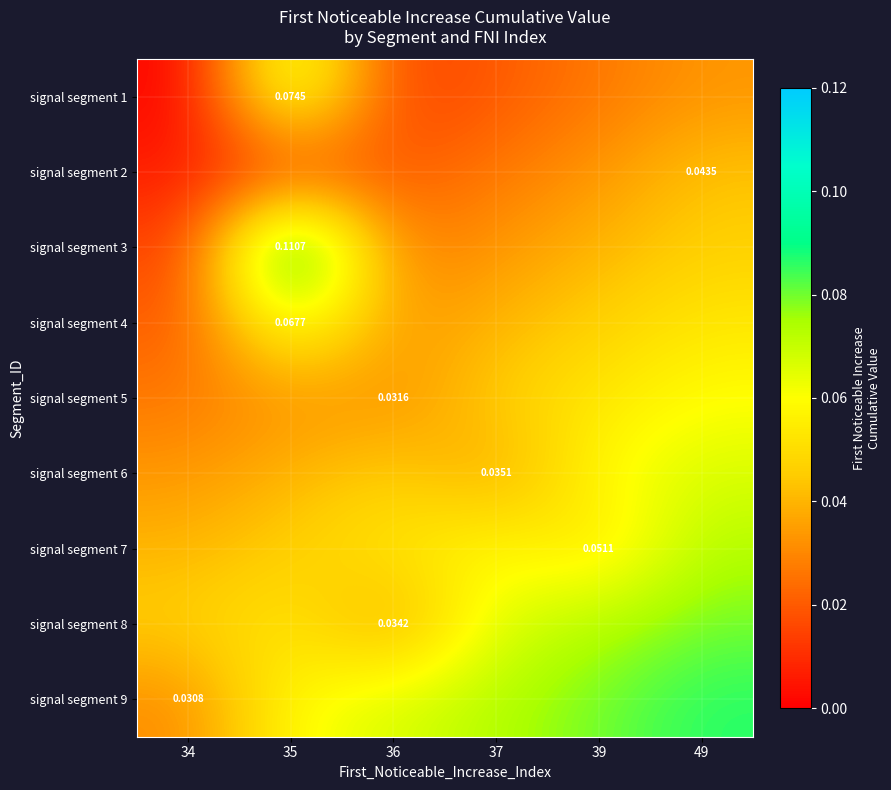

What is the total value across all series at 39?

0.5